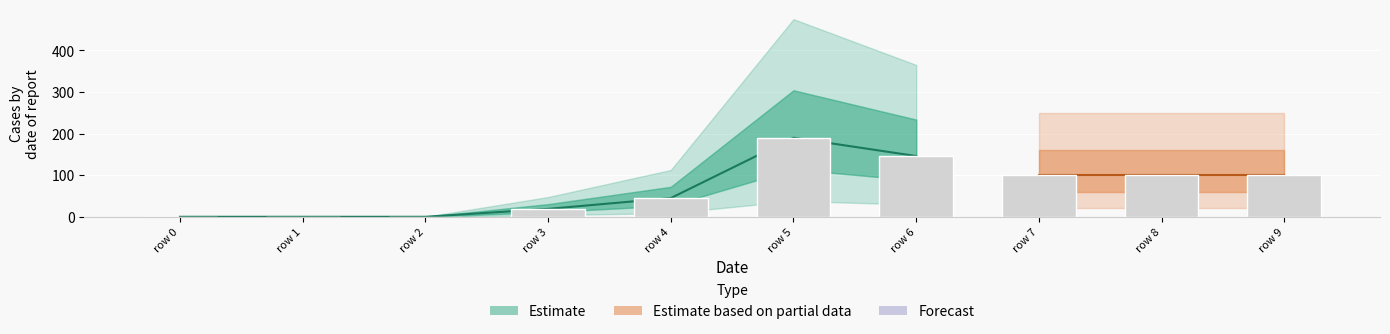

Count the values in the range 0 to 100.

8